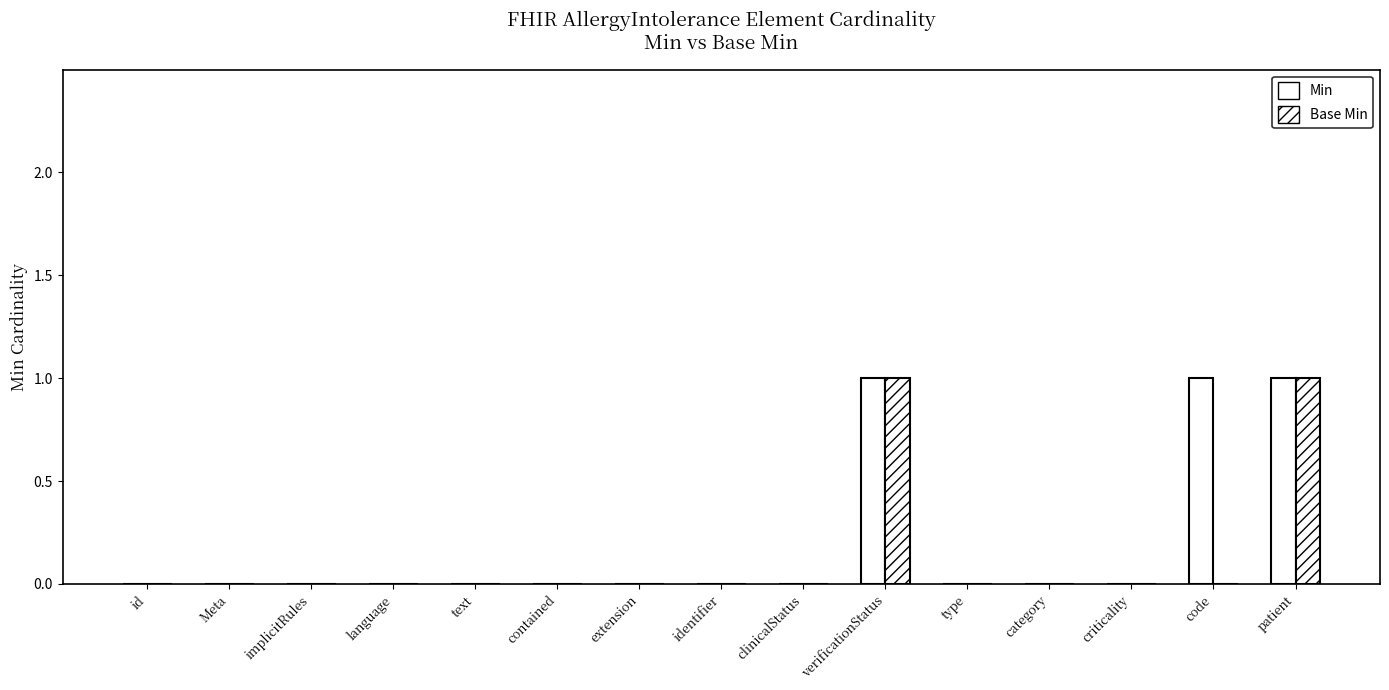

At which category is the sum across all series the highest?

verificationStatus